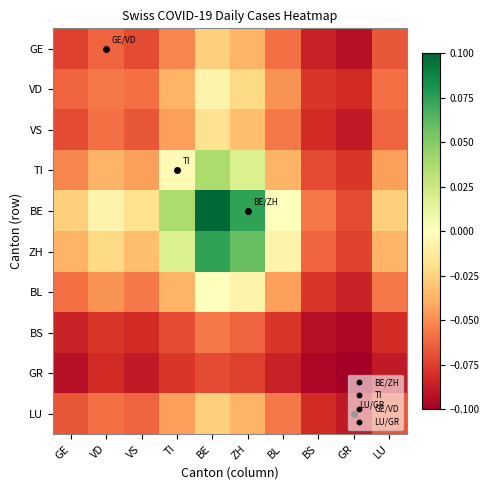

Which label corresponds to the smallest value in the chart?

GR